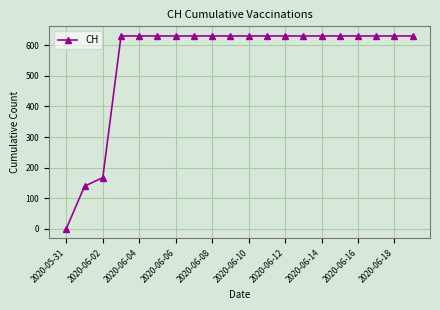

What is the value of the 2nd point from the left?

139